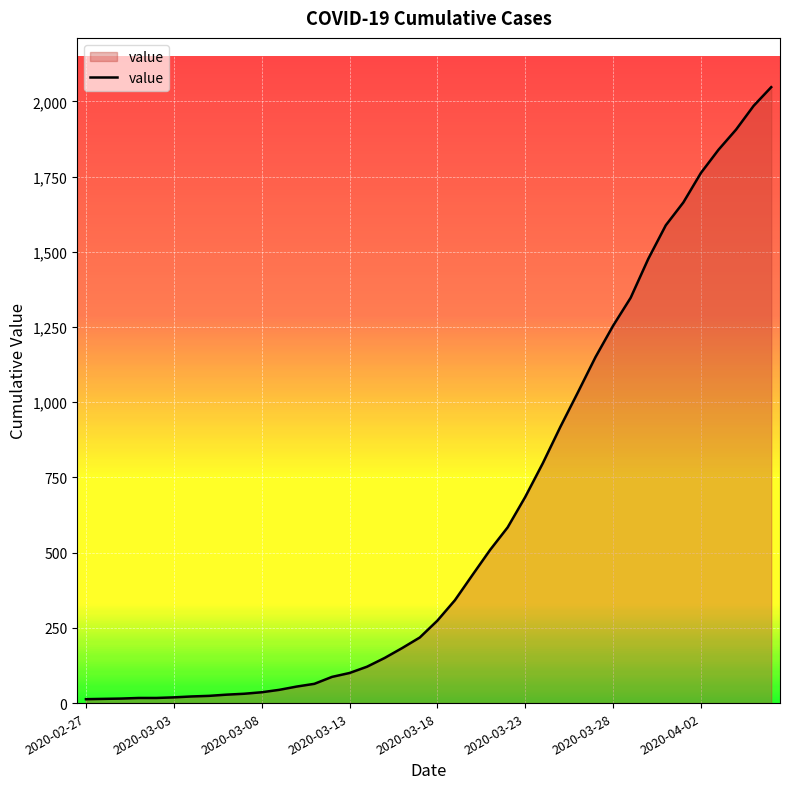

Does the chart display data point markers on the line(s)?

No